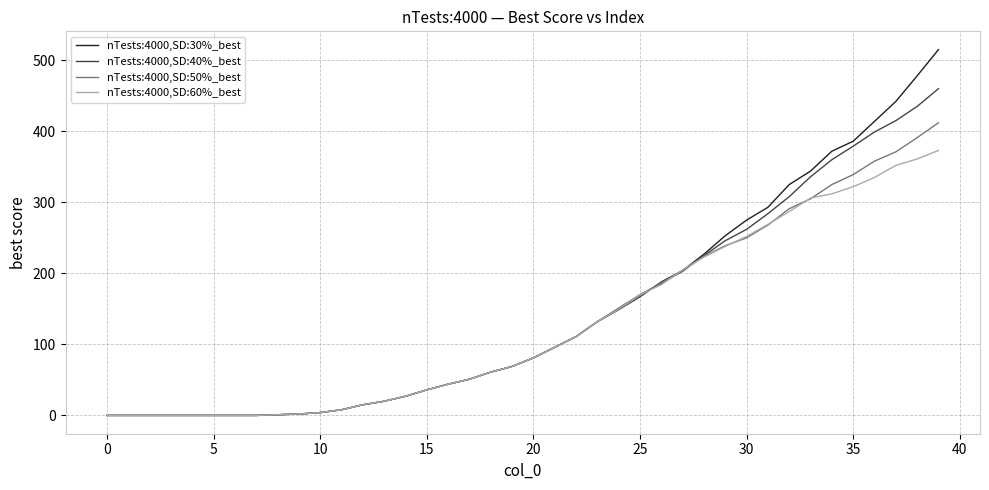

Rank the series by their maximum value, from lowest to highest.

nTests:4000,SD:60%_best, nTests:4000,SD:50%_best, nTests:4000,SD:40%_best, nTests:4000,SD:30%_best